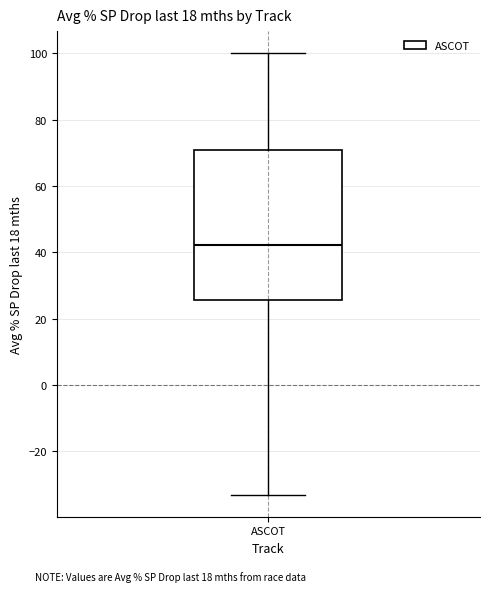

Where does the median line of the box for ASCOT sit on the y-axis? The values are not printed on the chart, so give them approximately, as read against the axis.

42